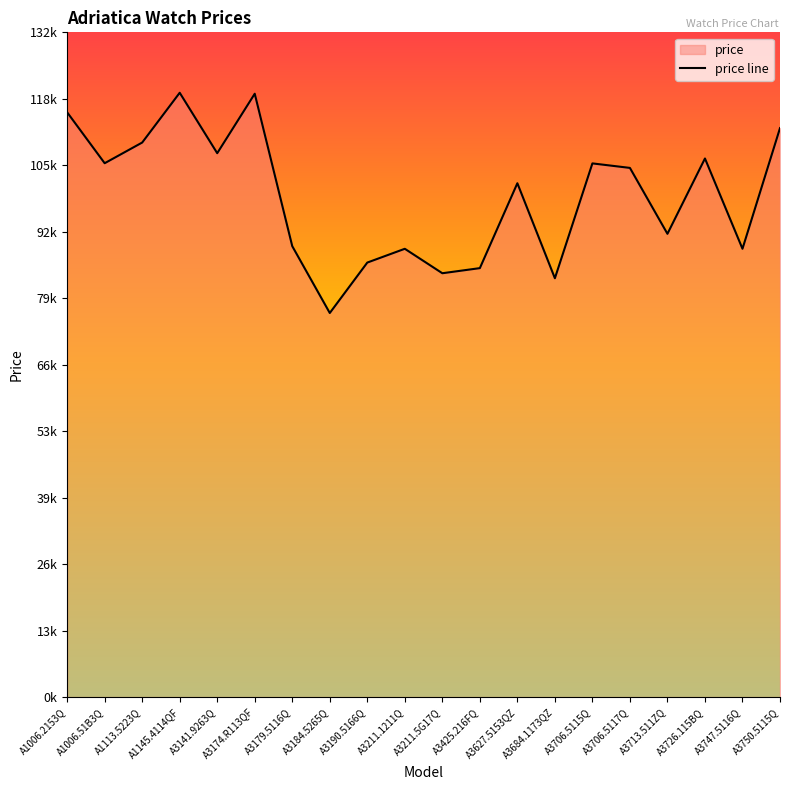

Is it true that the value at A3627.5153QZ is 101676?

True